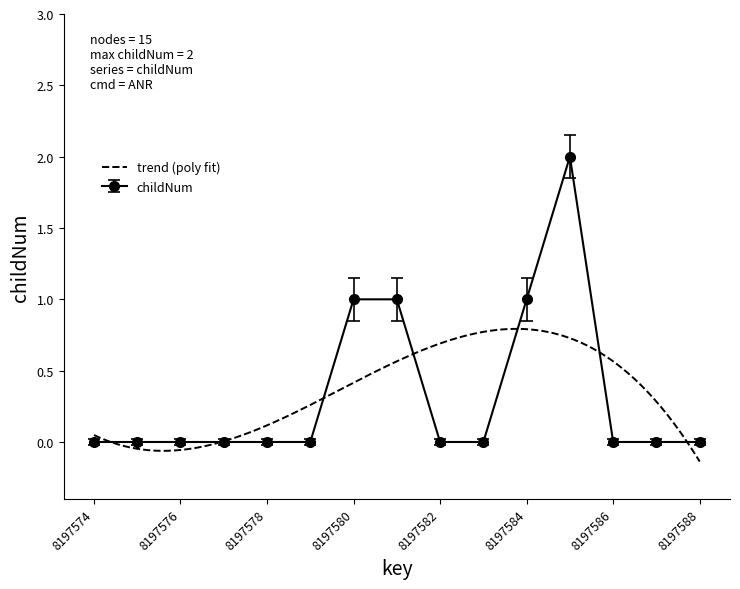

Does the chart have visible grid lines?

No